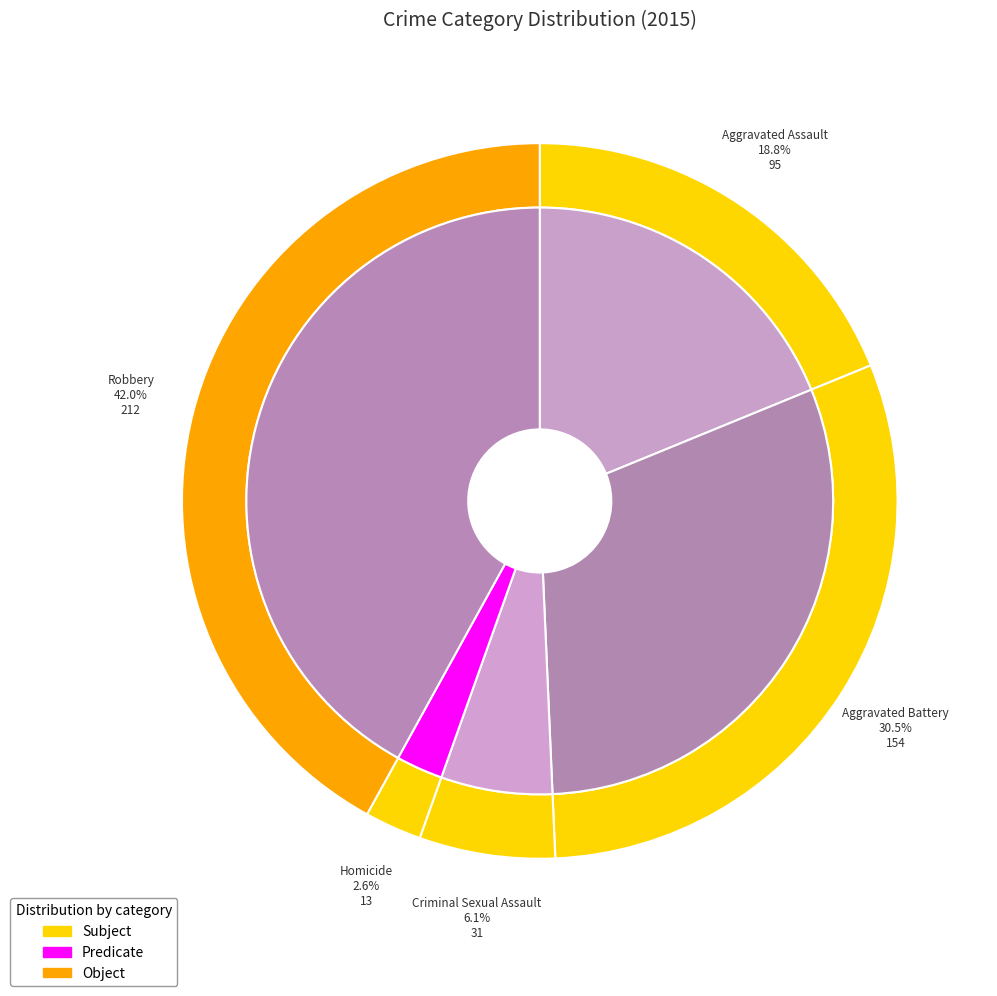

How many segments does this pie chart have?

5